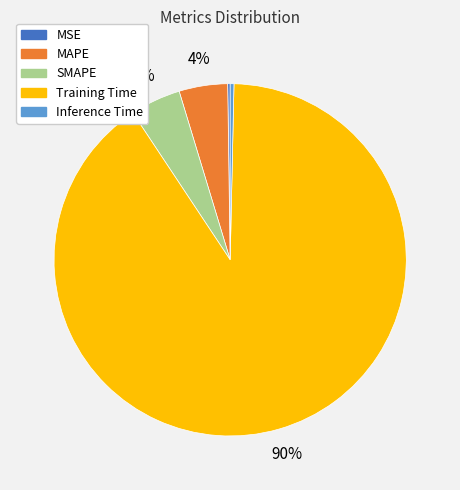

To the nearest percent, what percentage of the pie is MAPE?

4%